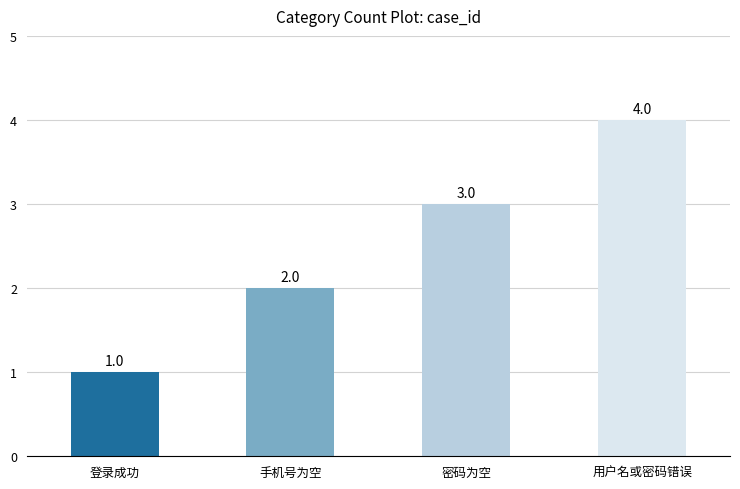

How many data points does each series have?

4